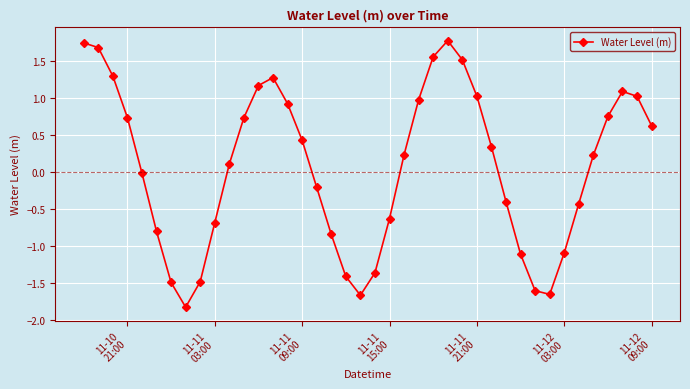

What is the minimum value shown in the chart?

-1.8